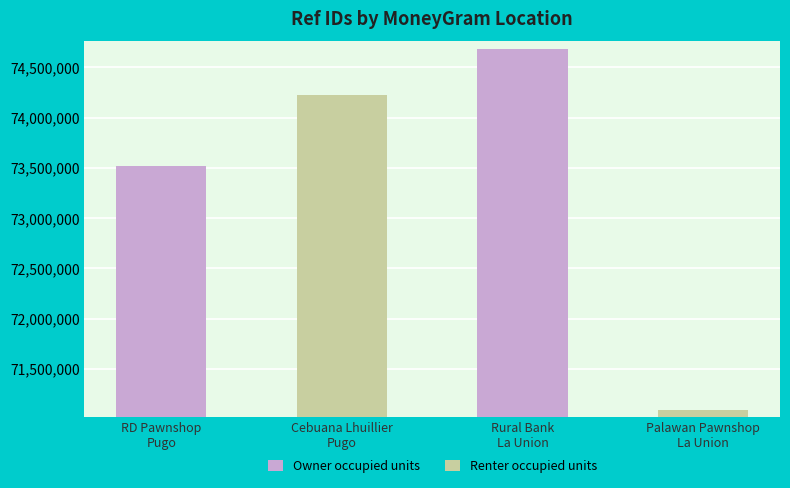

What is the difference between the maximum and minimum values in the Renter occupied units series?

3130233